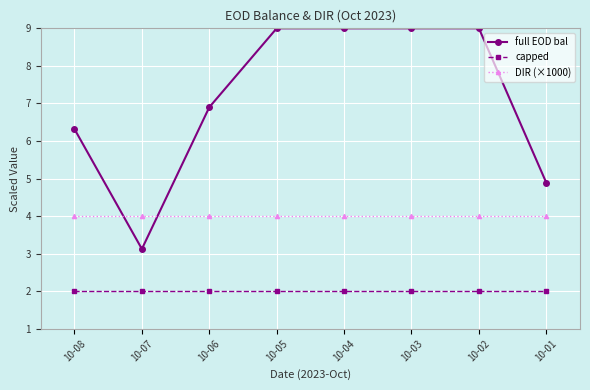

True or false: capped and full EOD bal intersect in this chart.

False